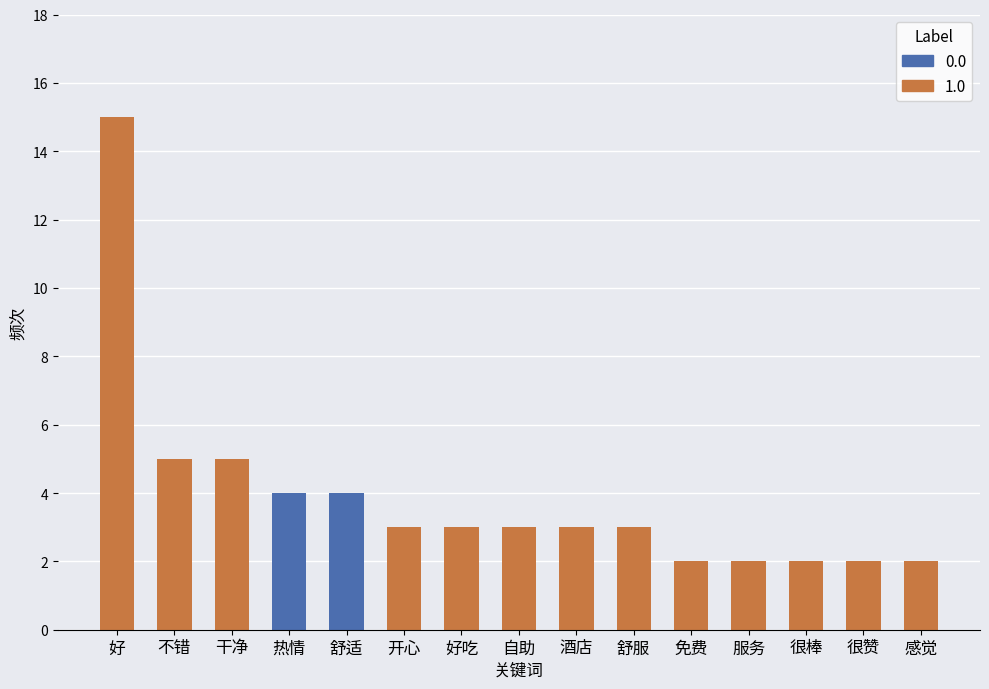

Reading right to left, transcribe all the data shown in this chart.

2	2	2	2	2	3	3	3	3	3	4	4	5	5	15